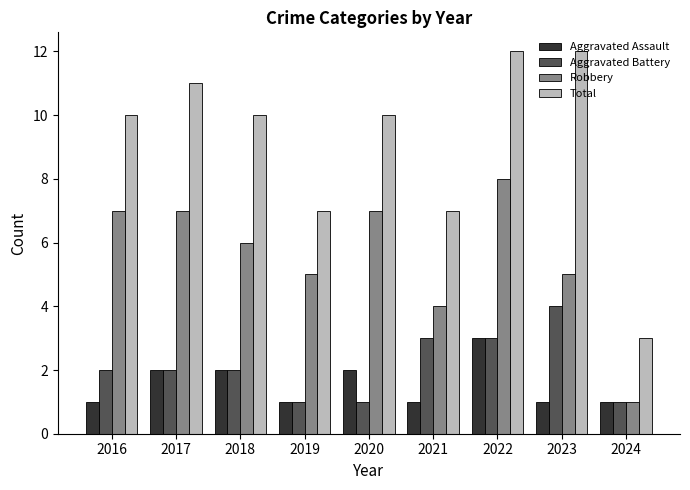

What is the maximum value for Aggravated Battery?

4